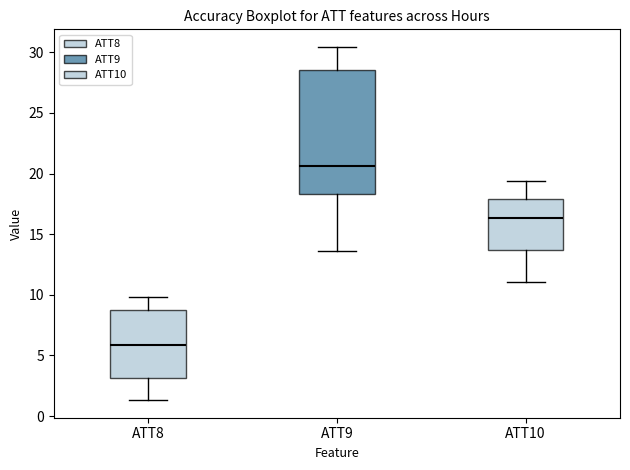

Which box is the tallest, from its lower edge to its upper edge?

ATT9